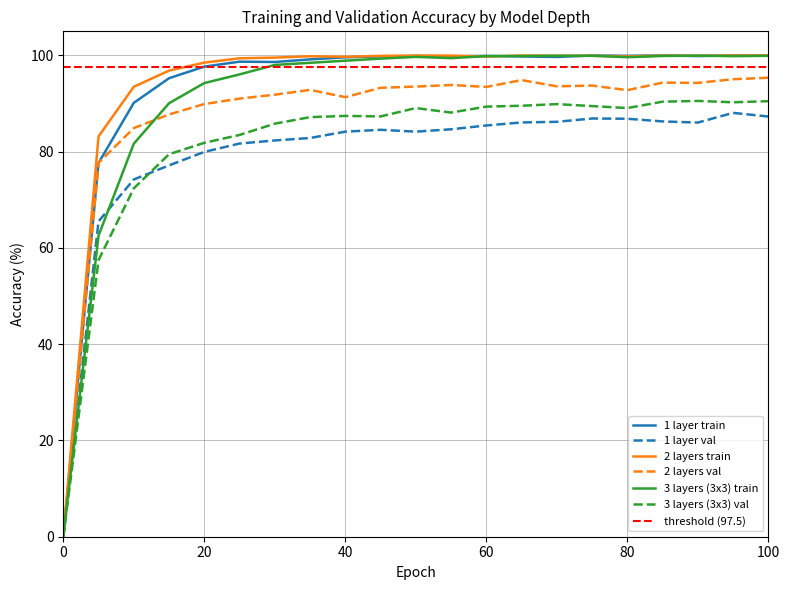

What is the total value across all series at 25?

550.3